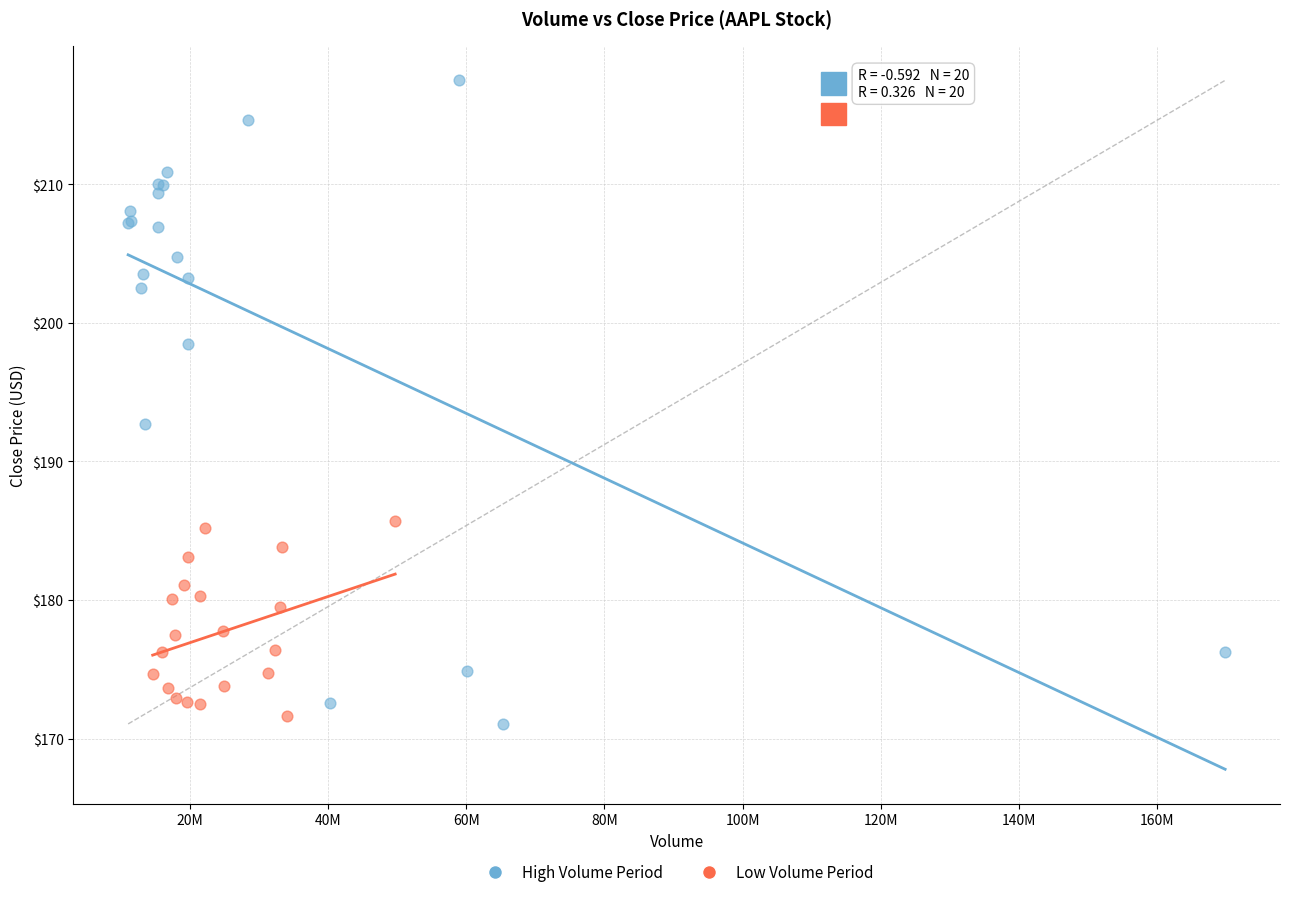

What are all the series names shown in the legend?

High Volume Period, Low Volume Period